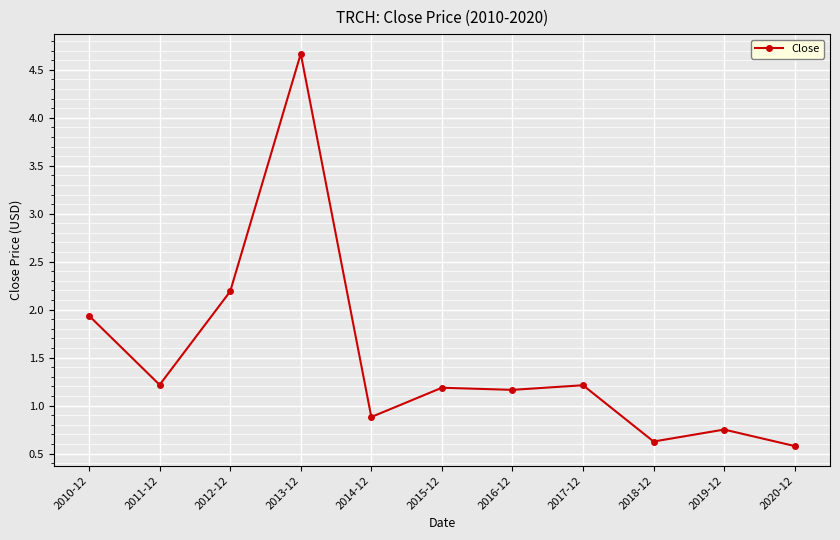

What is the minimum value shown in the chart?

0.6